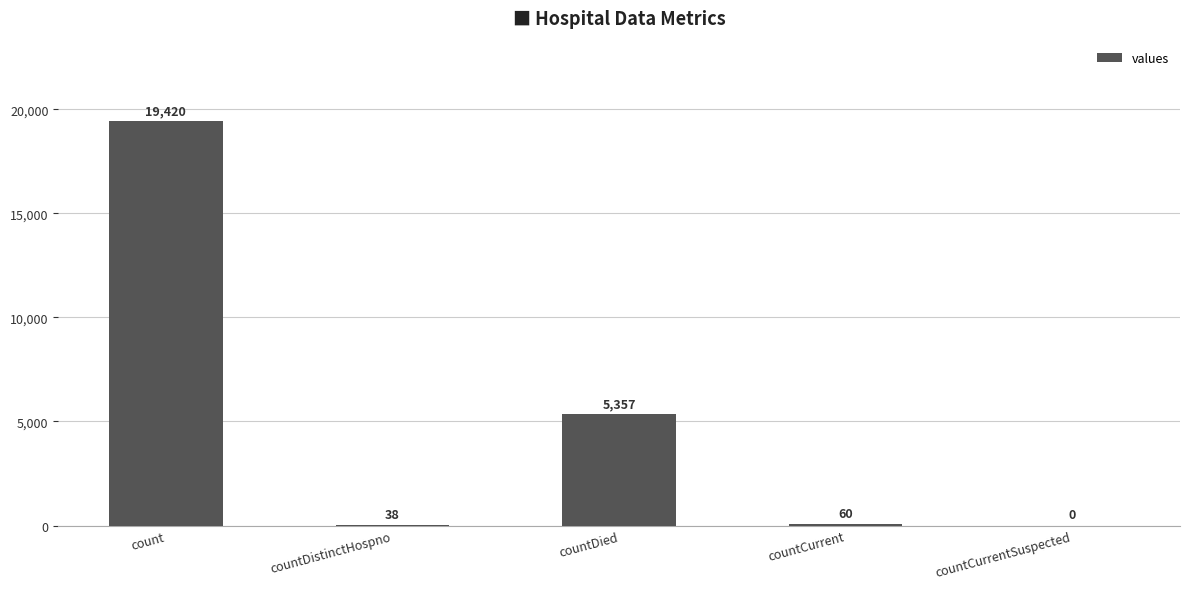

What is the change in value from count to countCurrent?

-19360